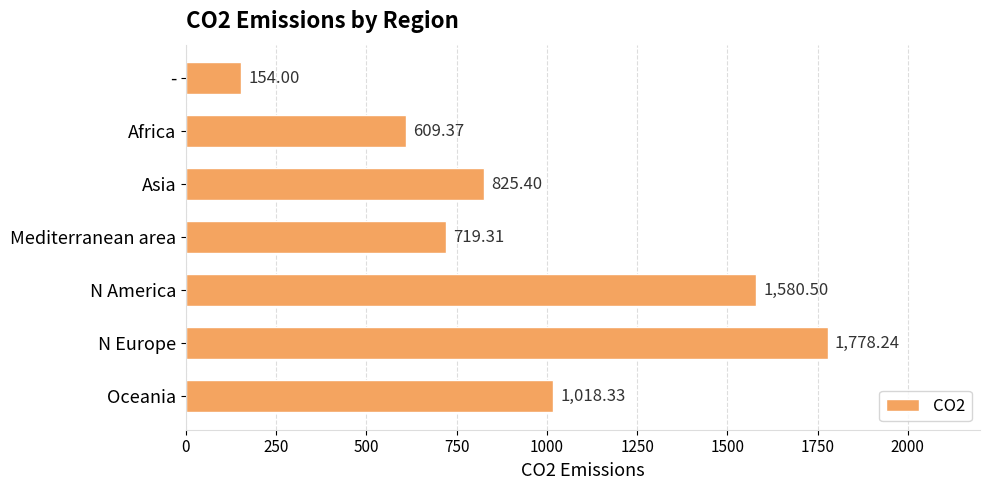

Which label corresponds to the smallest value in the chart?

-